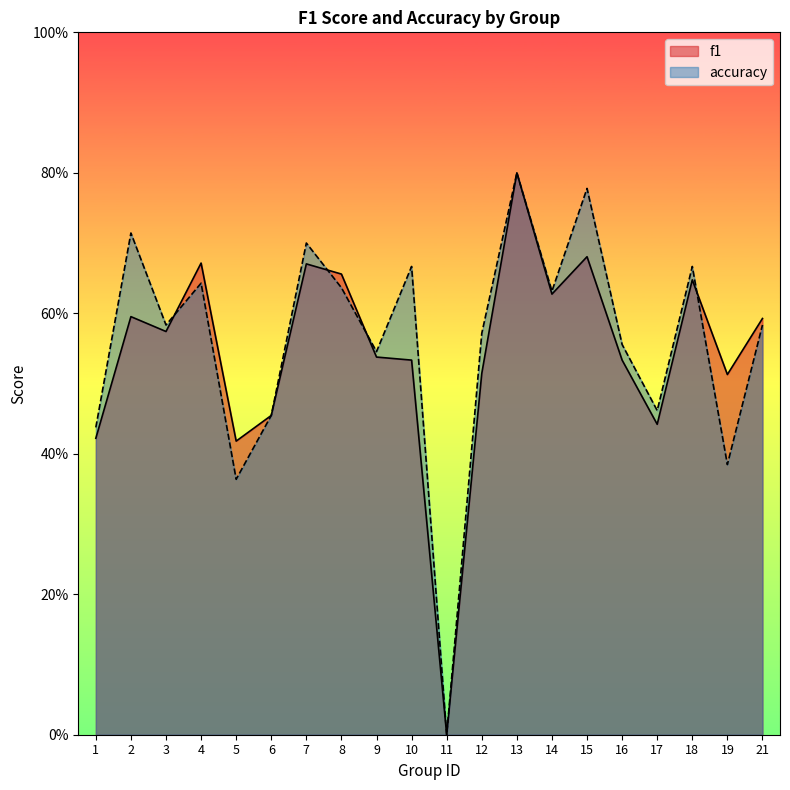

Which has a higher value, 14 or 18?

18